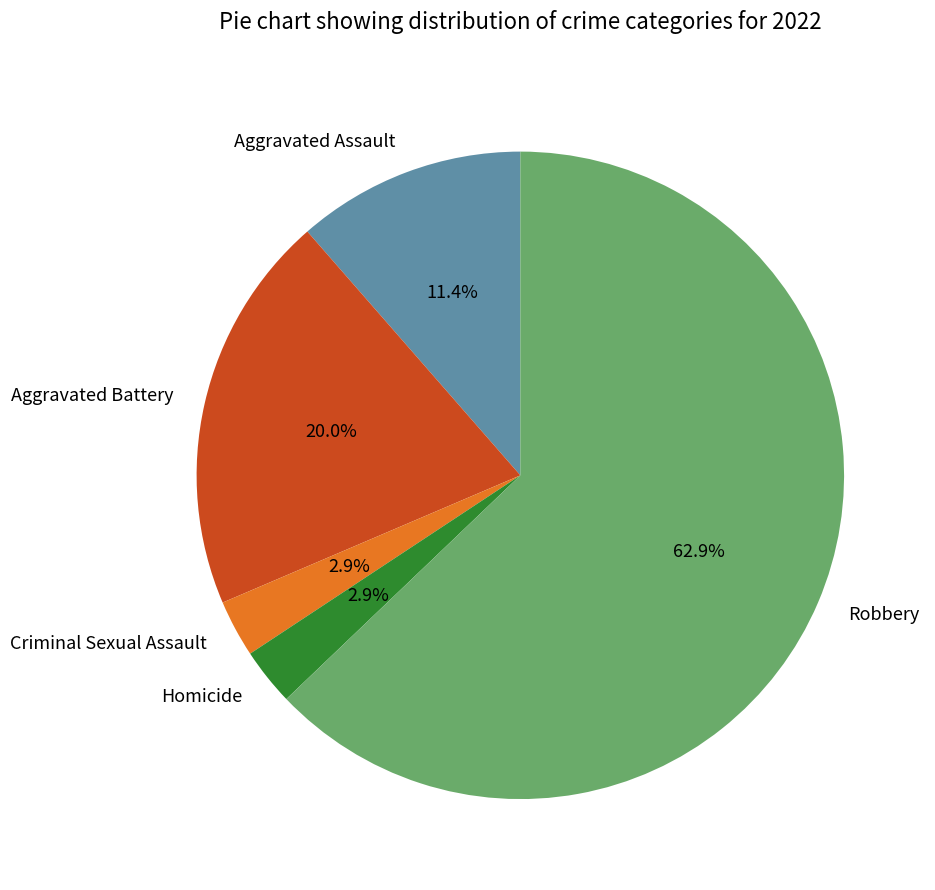

Does any single category account for the majority?

Yes